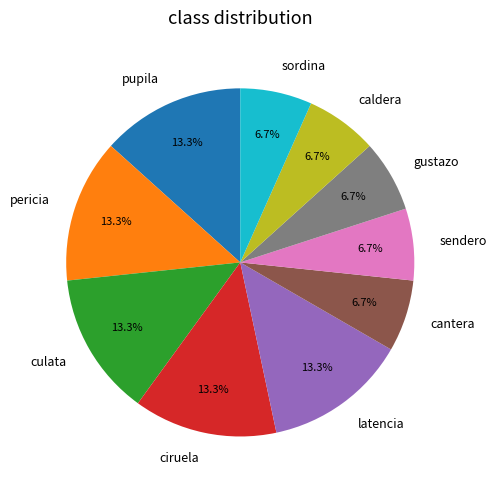

Does pupila represent more than half of the total?

No